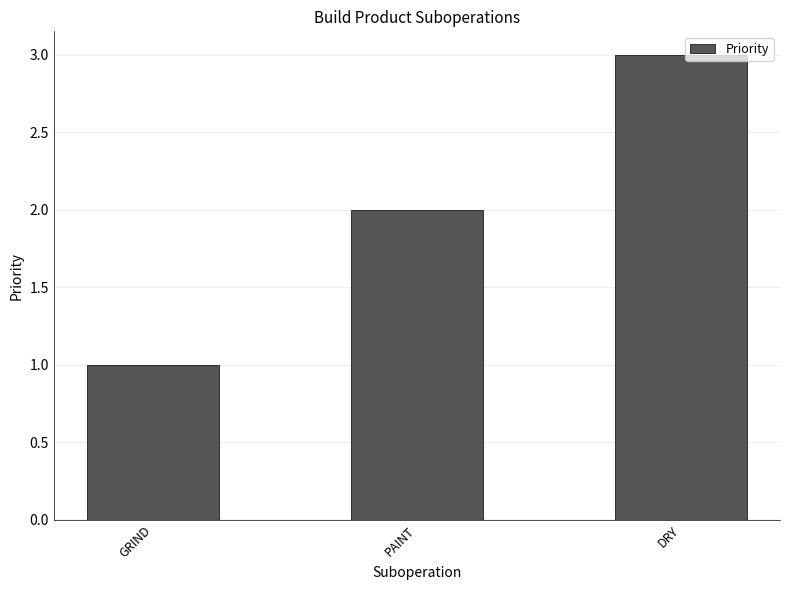

Count the number of categories in the chart.

3